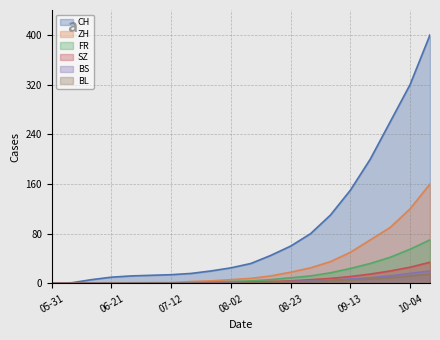

What is the greatest value displayed?

400